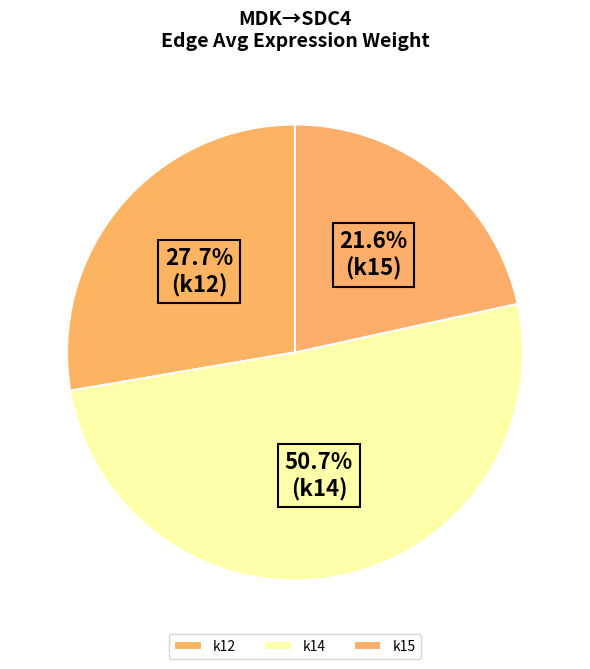

True or false: k12 accounts for 62% of the total.

False